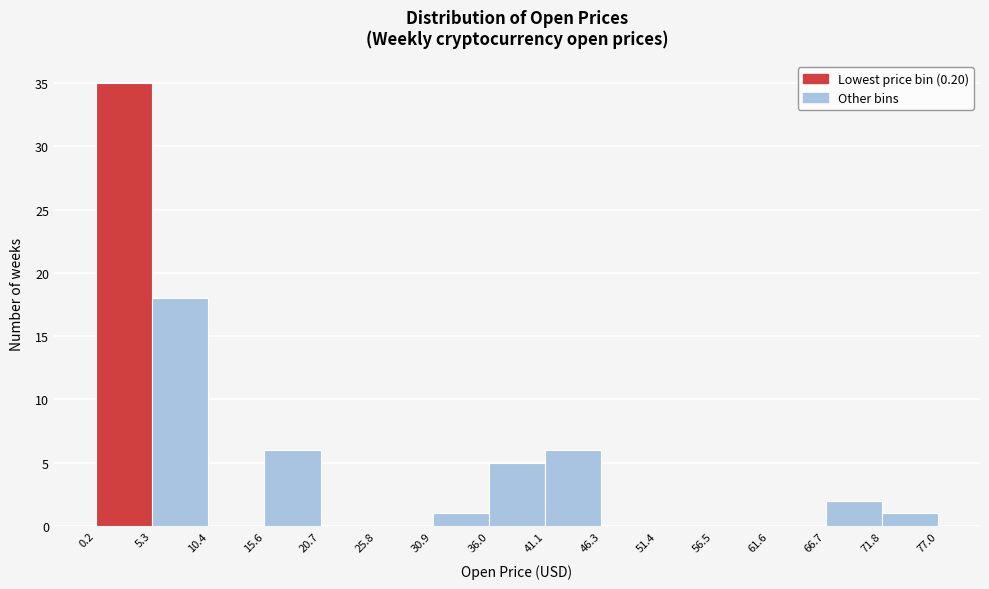

Reading left to right, list every bar in this chart as the range it spans on the x-axis followed by its height. The values are not printed on the chart, so give them approximately, as read against the axis.

0.2 to 5.3: 35
5.3 to 10.4: 18
10.4 to 15.6: 0
15.6 to 20.7: 6
20.7 to 25.8: 0
25.8 to 30.9: 0
30.9 to 36.0: 1
36.0 to 41.1: 5
41.1 to 46.3: 6
46.3 to 51.4: 0
51.4 to 56.5: 0
56.5 to 61.6: 0
61.6 to 66.7: 0
66.7 to 71.8: 2
71.8 to 77.0: 1